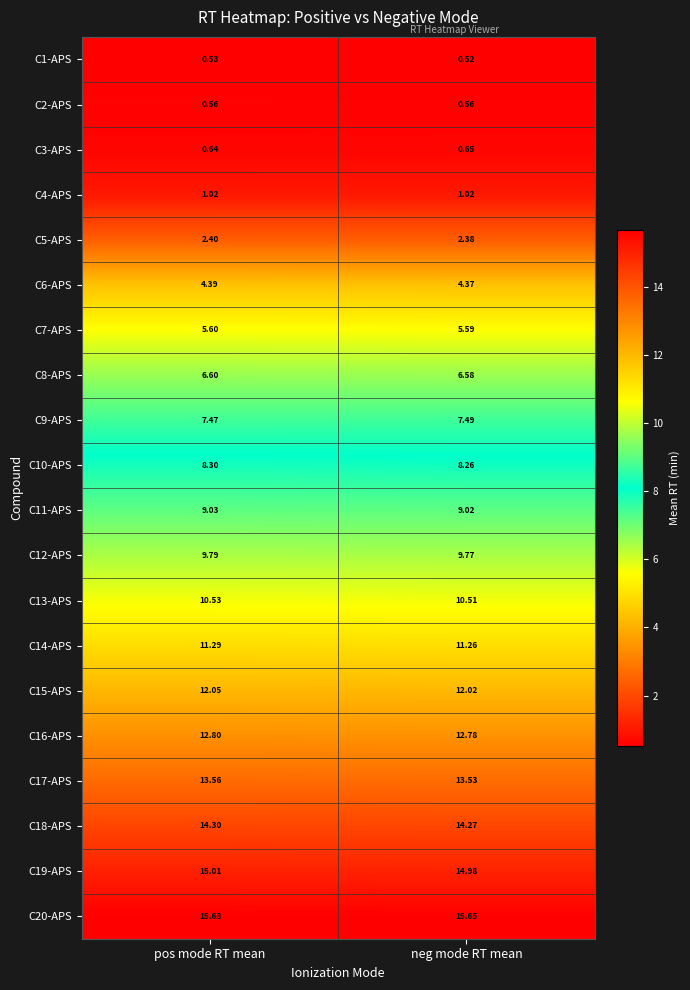

Which category has the highest value across all series?

pos mode RT mean